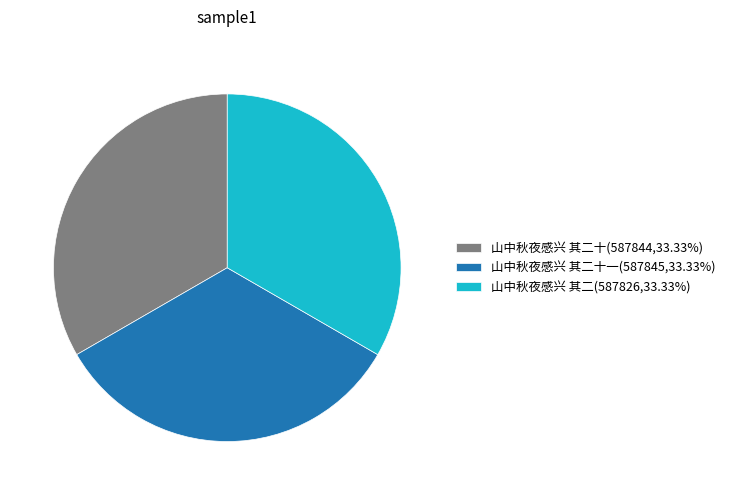

Is there a majority slice in this chart?

No